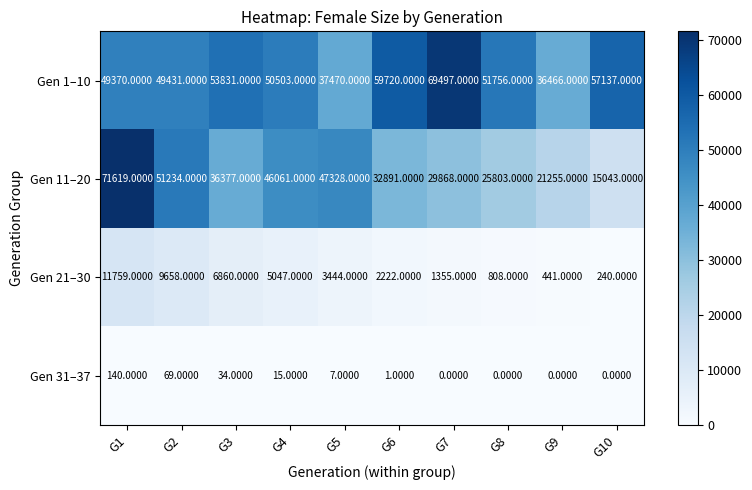

Rank the series at G9 from lowest to highest value.

Gen 31–37, Gen 21–30, Gen 11–20, Gen 1–10